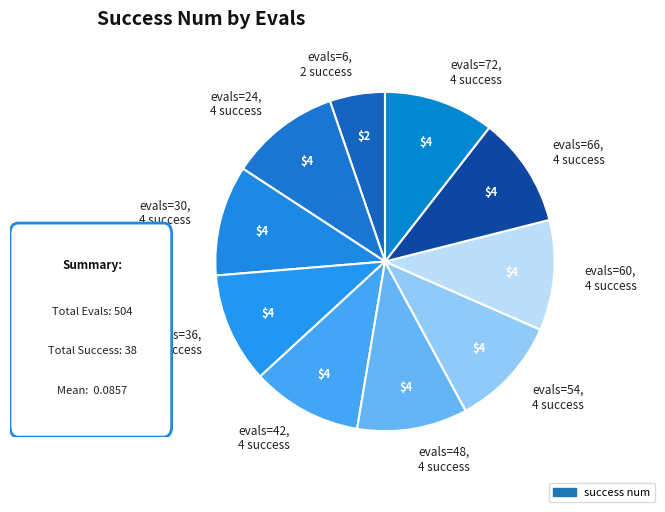

Which has a higher value, evals=48, 4 success or evals=6, 2 success?

evals=48, 4 success